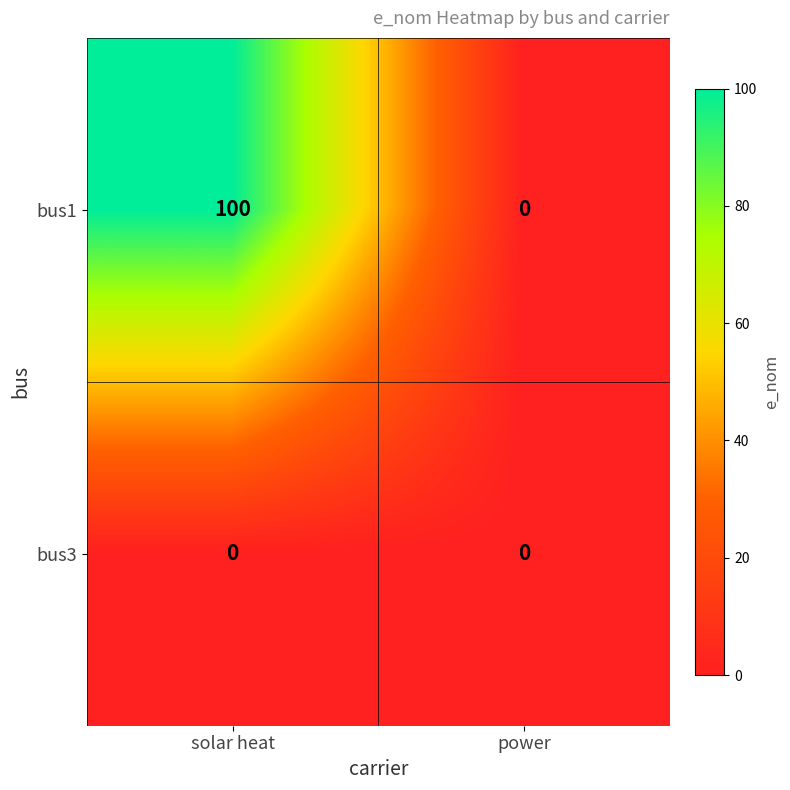

Reading left to right, extract all data points from this chart.

bus1: solar heat=100	power=0
bus3: solar heat=0	power=0